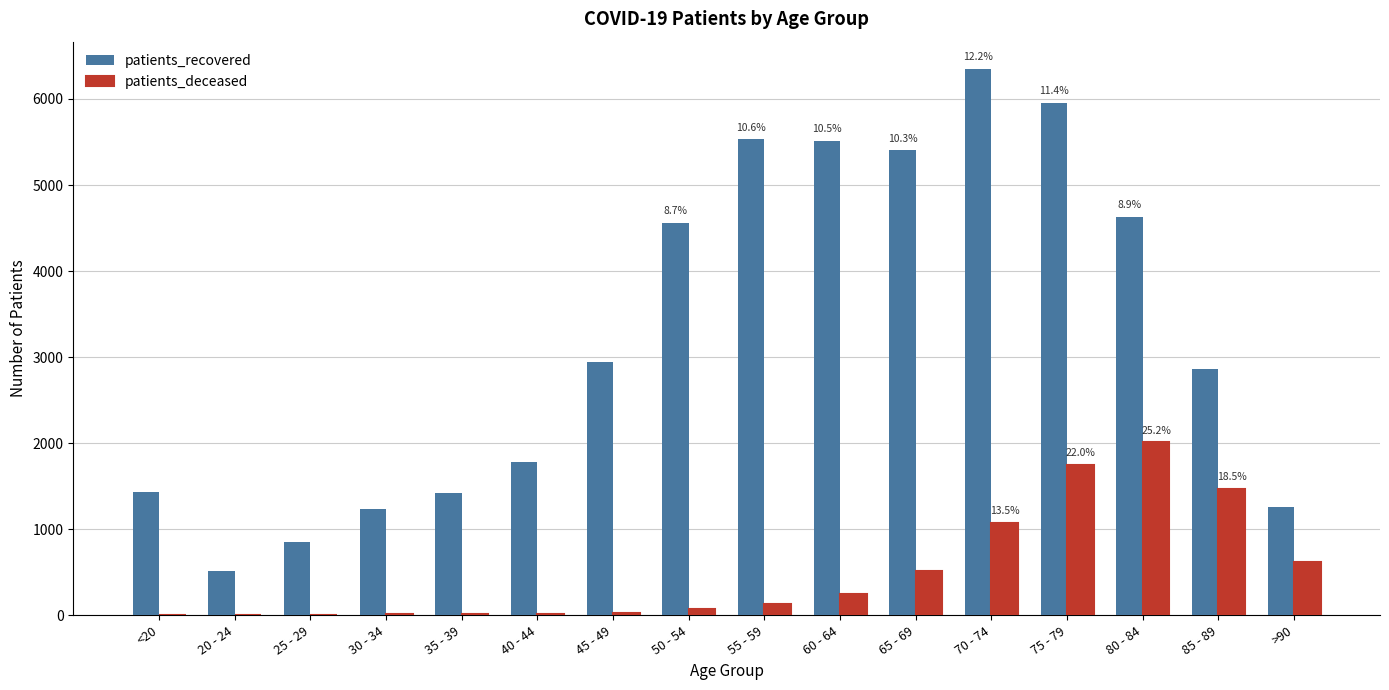

Where is patients_deceased nearest to the value 1005?

70 - 74